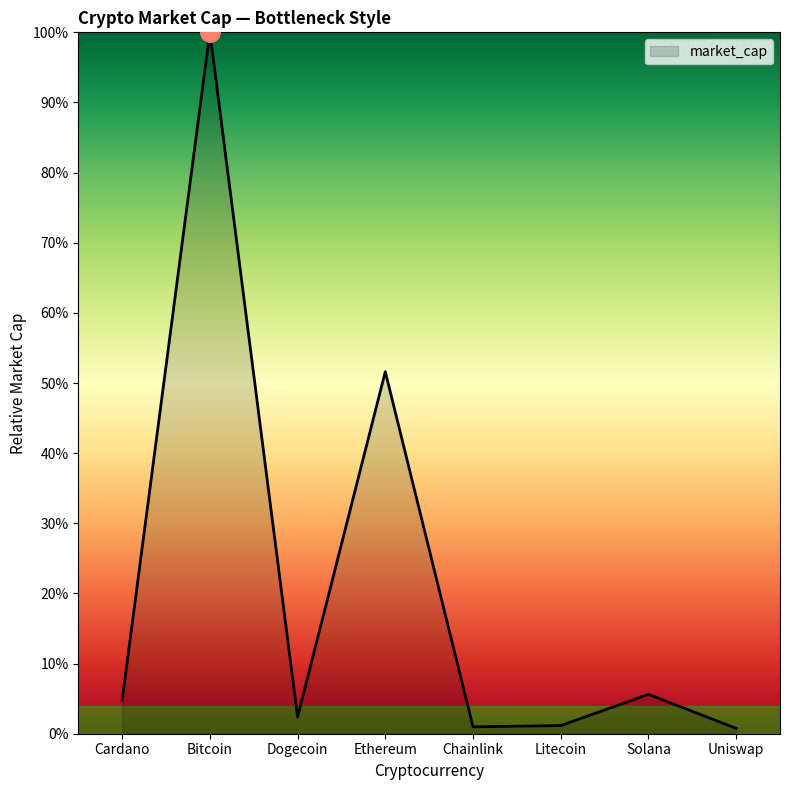

Reading left to right, transcribe all the data shown in this chart.

Cardano=0.0	Bitcoin=1.0	Dogecoin=0.0	Ethereum=0.5	Chainlink=0.0	Litecoin=0.0	Solana=0.1	Uniswap=0.0